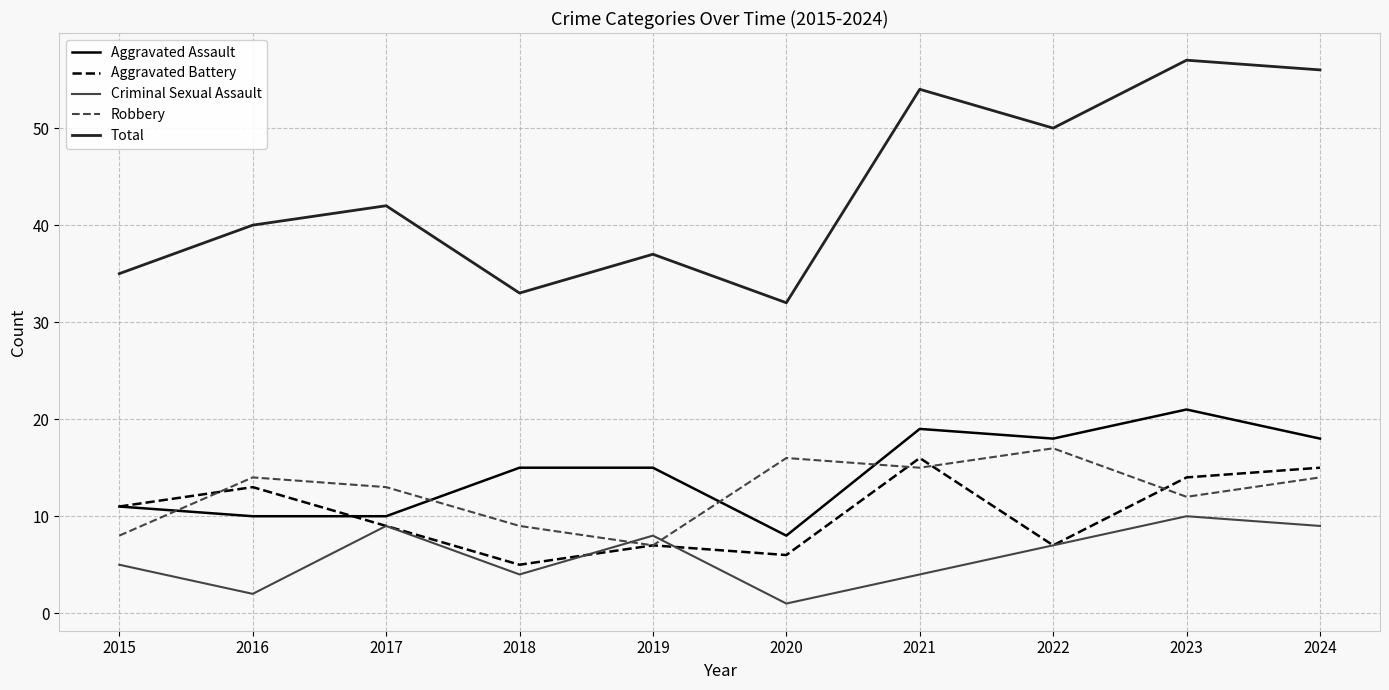

After their last crossing, which series has the higher values: Robbery or Aggravated Assault?

Aggravated Assault